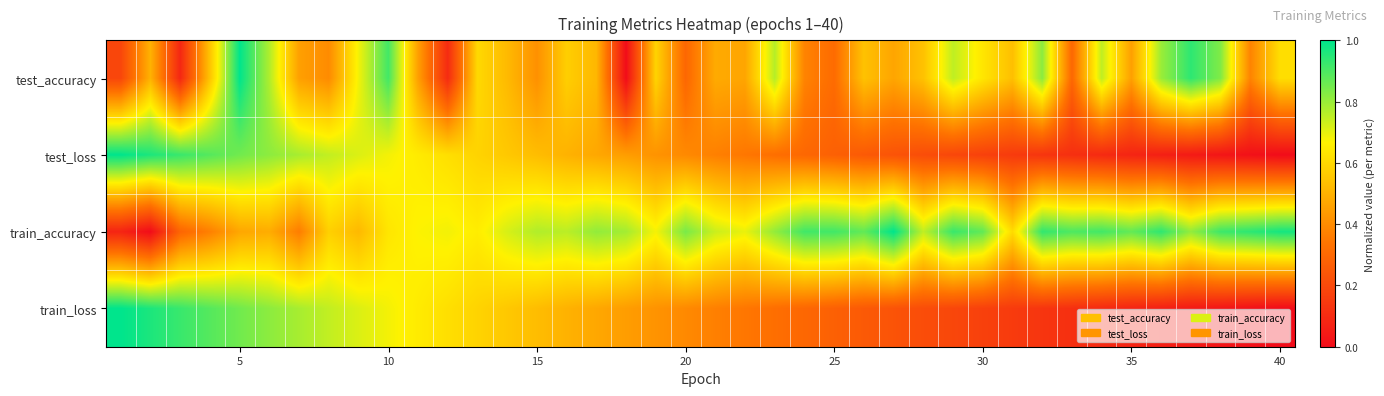

Reading left to right, extract all data points from this chart.

test_accuracy: 0.2	0.5	0.1	0.5	1.0	0.8	0.5	0.4	0.7	0.9	0.5	0.1	0.6	0.5	0.4	0.6	0.5	0.0	0.6	0.3	0.5	0.5	0.8	0.4	0.3	0.5	0.5	0.5	0.8	0.6	0.5	0.8	0.3	0.8	0.5	0.8	0.9	0.8	0.4	0.6
test_loss: 1.0	1.0	0.9	0.9	0.9	0.8	0.8	0.7	0.7	0.7	0.6	0.6	0.6	0.6	0.5	0.5	0.5	0.4	0.4	0.4	0.4	0.3	0.3	0.3	0.3	0.3	0.2	0.2	0.2	0.2	0.2	0.1	0.1	0.1	0.1	0.1	0.0	0.0	0.0	0.0
train_accuracy: 0.1	0.0	0.3	0.4	0.5	0.5	0.4	0.6	0.5	0.6	0.7	0.7	0.7	0.7	0.8	0.8	0.8	0.8	0.7	0.8	0.7	0.7	0.8	0.9	0.9	0.9	1.0	0.8	0.9	0.9	0.6	0.9	0.9	0.9	0.9	0.9	0.8	0.9	0.9	1.0
train_loss: 1.0	1.0	0.9	0.9	0.9	0.8	0.8	0.7	0.7	0.7	0.6	0.6	0.6	0.6	0.5	0.5	0.5	0.4	0.4	0.4	0.4	0.3	0.3	0.3	0.3	0.3	0.2	0.2	0.2	0.2	0.2	0.1	0.1	0.1	0.1	0.1	0.0	0.0	0.0	0.0